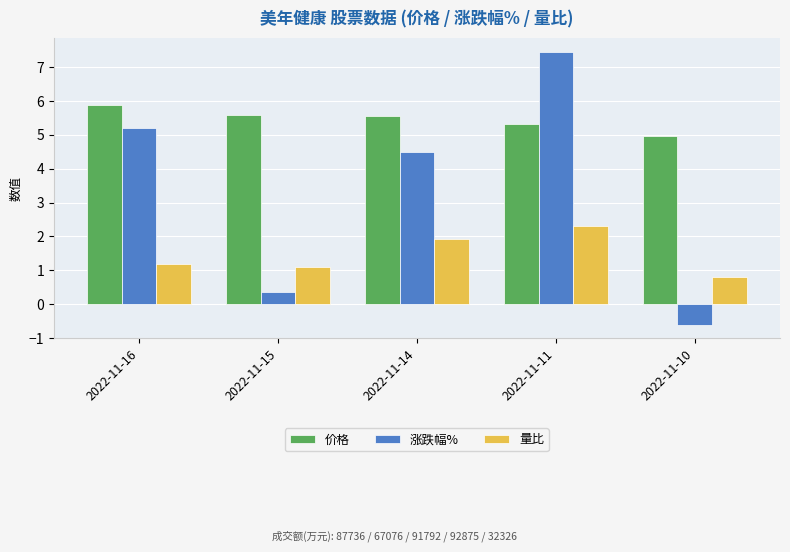

At 2022-11-11, list the series in order from smallest to largest.

量比, 价格, 涨跌幅%